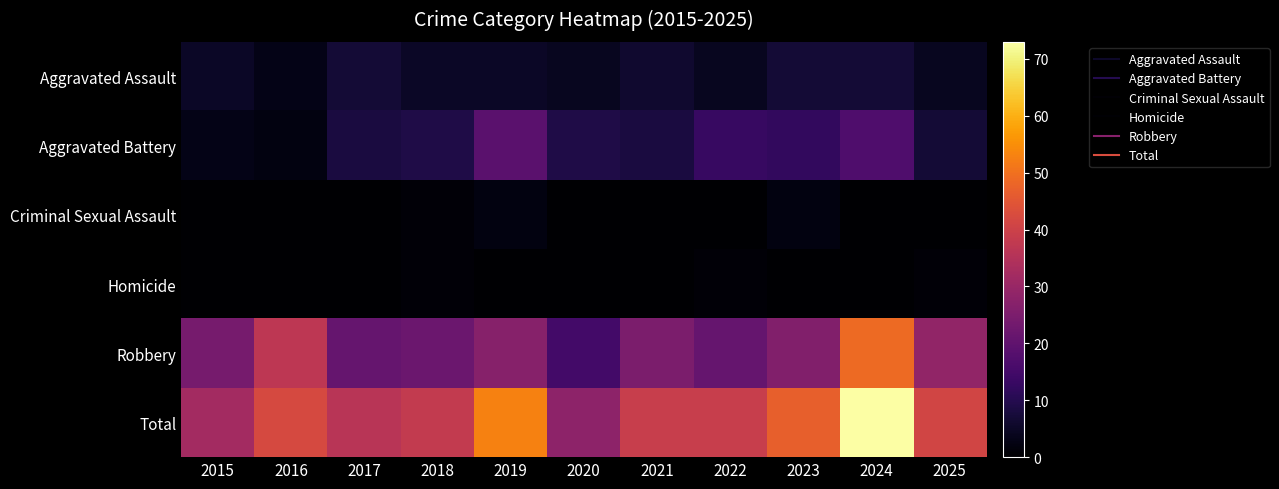

What is the total value across all series at 2019?

106